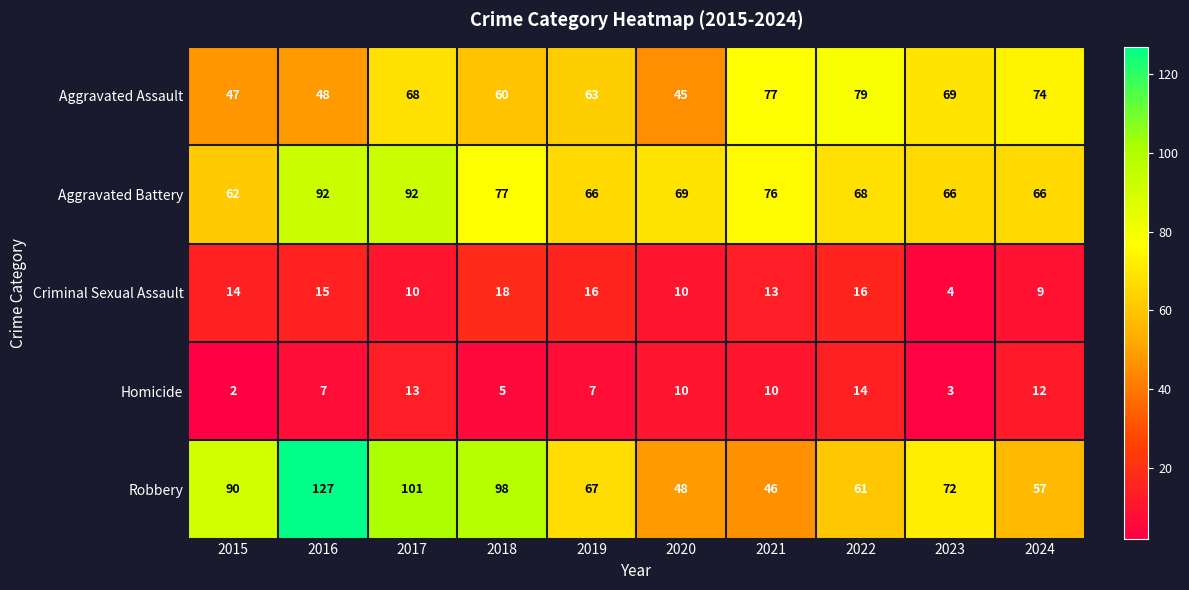

Rank the series by their maximum value, from lowest to highest.

Homicide, Criminal Sexual Assault, Aggravated Assault, Aggravated Battery, Robbery